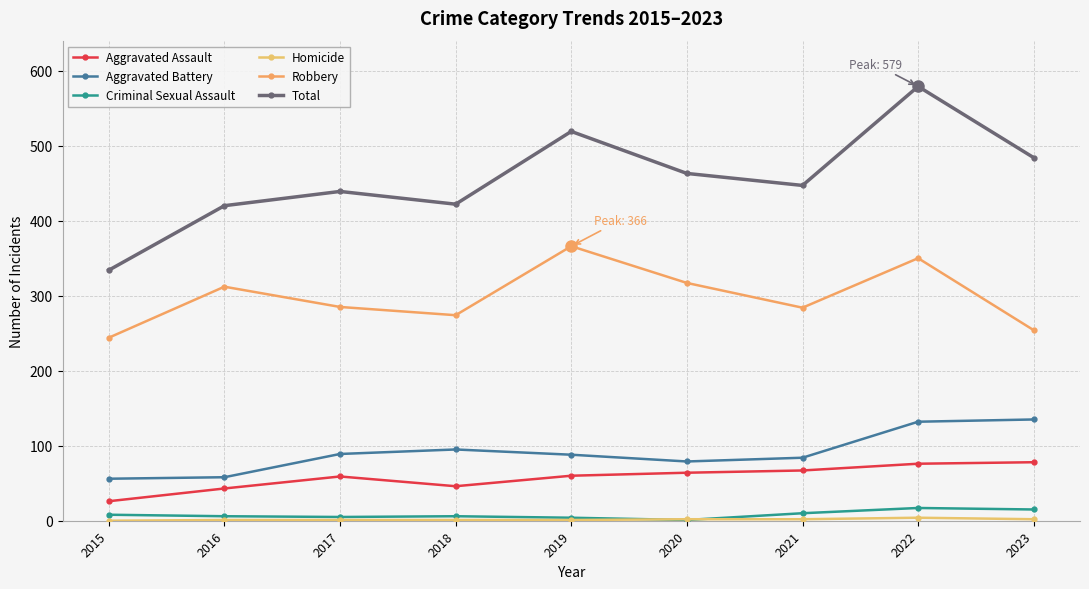

How many lines are shown in the chart?

6